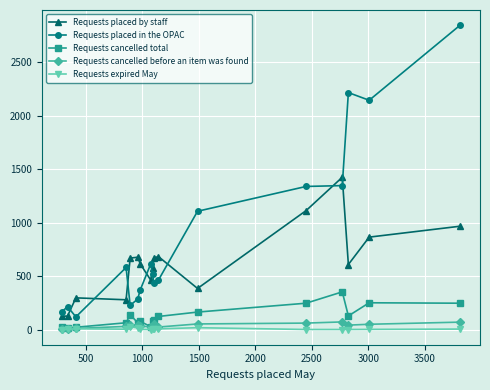

At how many categories does at least one series exceed 1832?

3